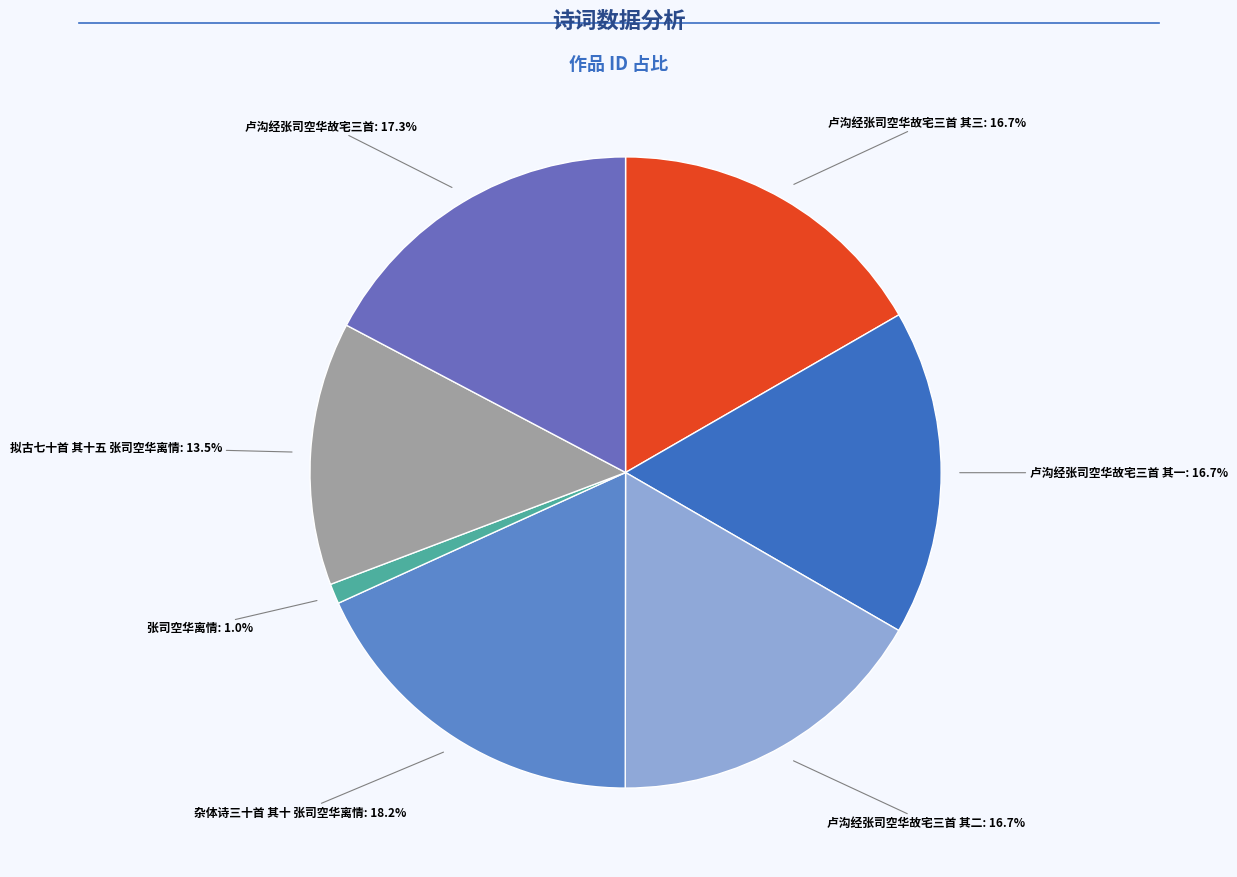

Which category has the biggest portion of the pie?

杂体诗三十首 其十 张司空华离情